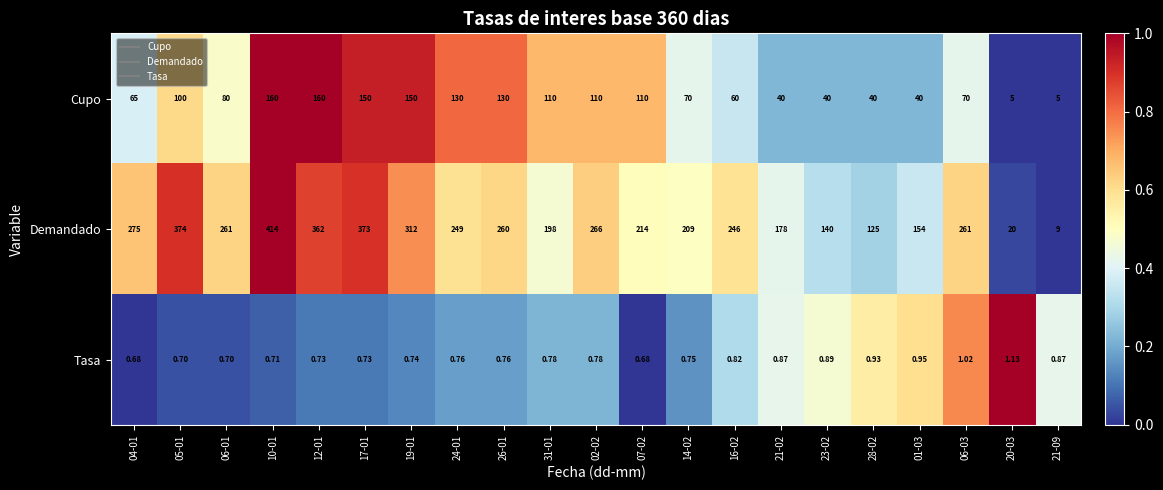

How many series are shown in this chart?

3